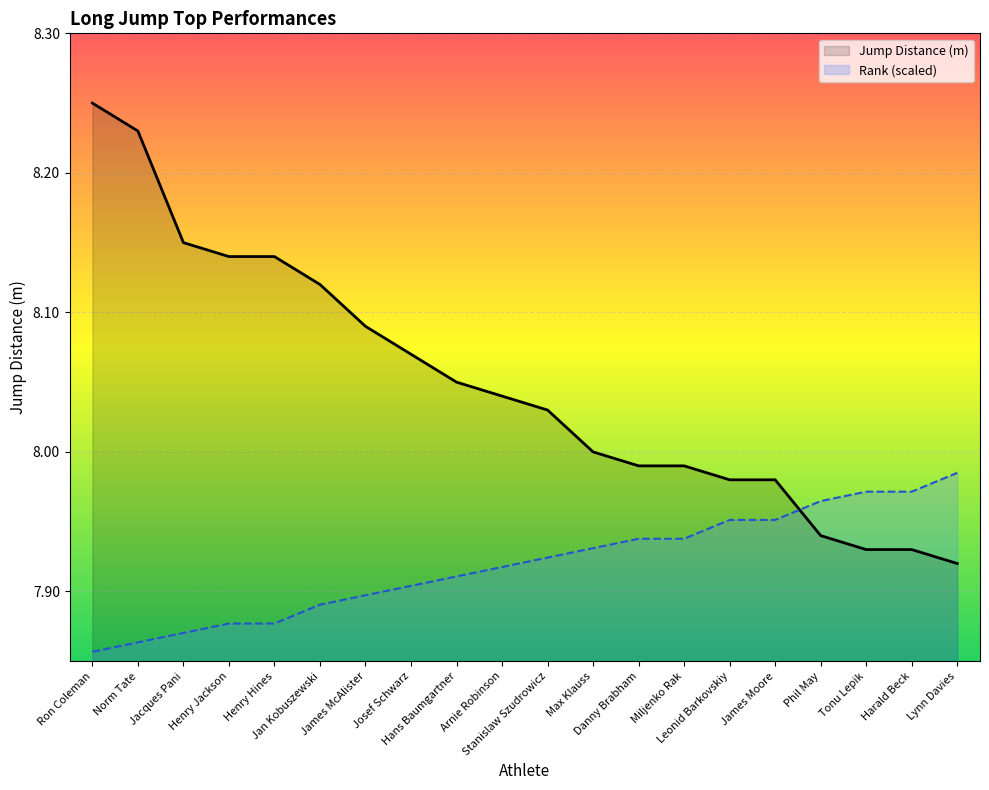

After their last crossing, which series has the higher values: Rank (scaled) or Jump Distance (m)?

Rank (scaled)